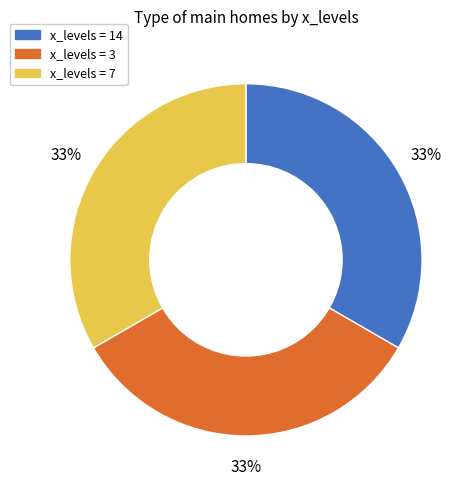

Does any single category account for the majority?

No